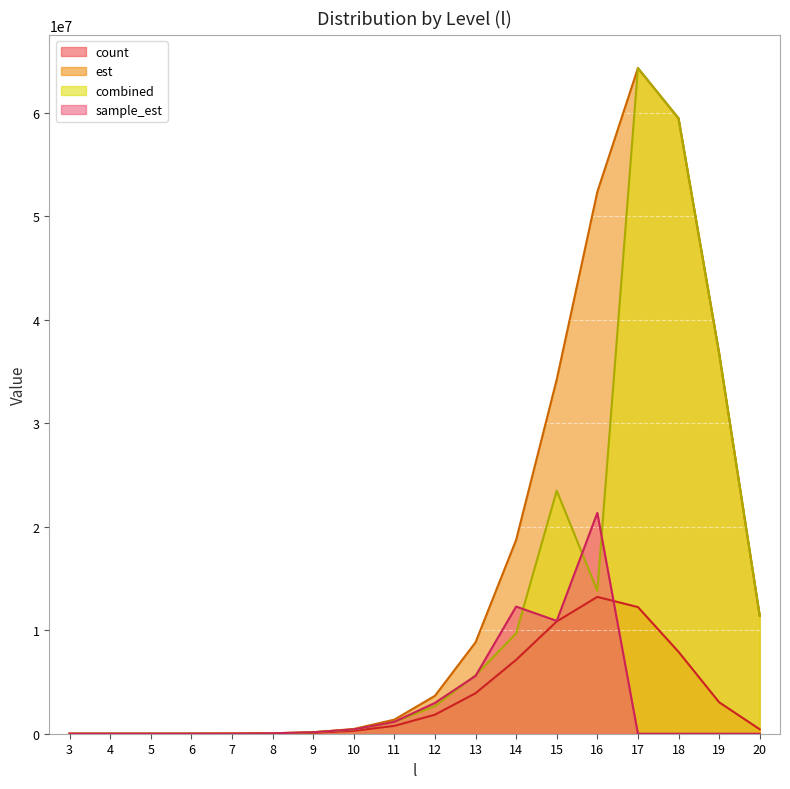

How many series are shown in this chart?

4